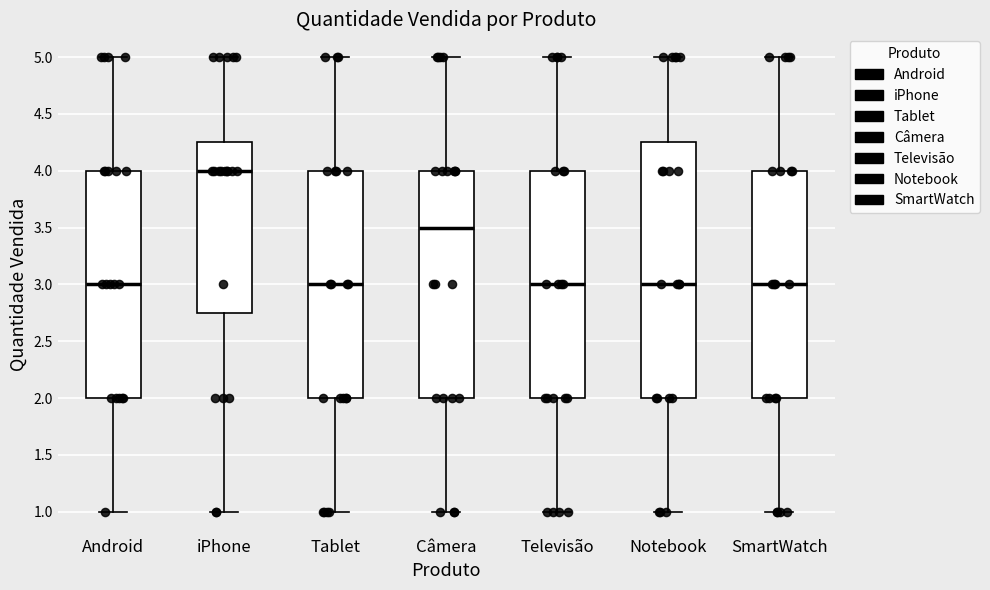

Reading left to right, read every box against the y-axis: the position of its median line, the range the box covers, and the ends of its whiskers. The values are not printed on the chart, so give them approximately, as read against the axis.

Android: median 3.00, box 2.00 to 4.00, whiskers 1.00 to 5.00
iPhone: median 4.00, box 2.75 to 4.25, whiskers 1.00 to 5.00
Tablet: median 3.00, box 2.00 to 4.00, whiskers 1.00 to 5.00
Câmera: median 3.50, box 2.00 to 4.00, whiskers 1.00 to 5.00
Televisão: median 3.00, box 2.00 to 4.00, whiskers 1.00 to 5.00
Notebook: median 3.00, box 2.00 to 4.25, whiskers 1.00 to 5.00
SmartWatch: median 3.00, box 2.00 to 4.00, whiskers 1.00 to 5.00